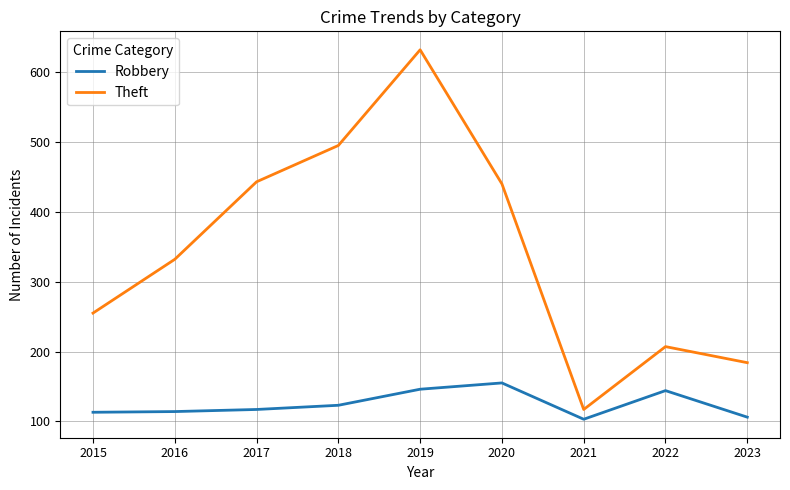

At which label is Robbery closest to 129?

2018